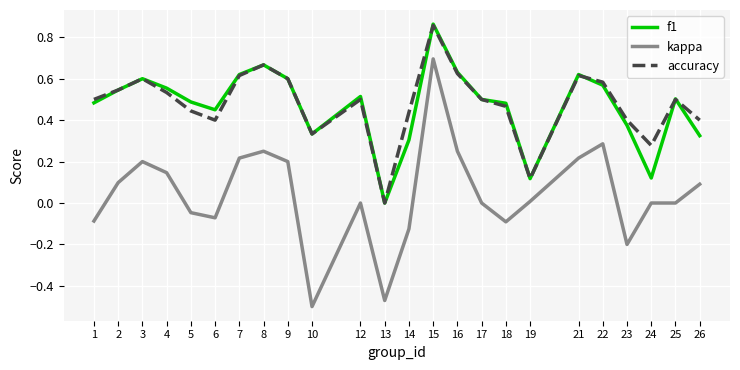

Between 10 and 15, which series saw the biggest shift?

kappa